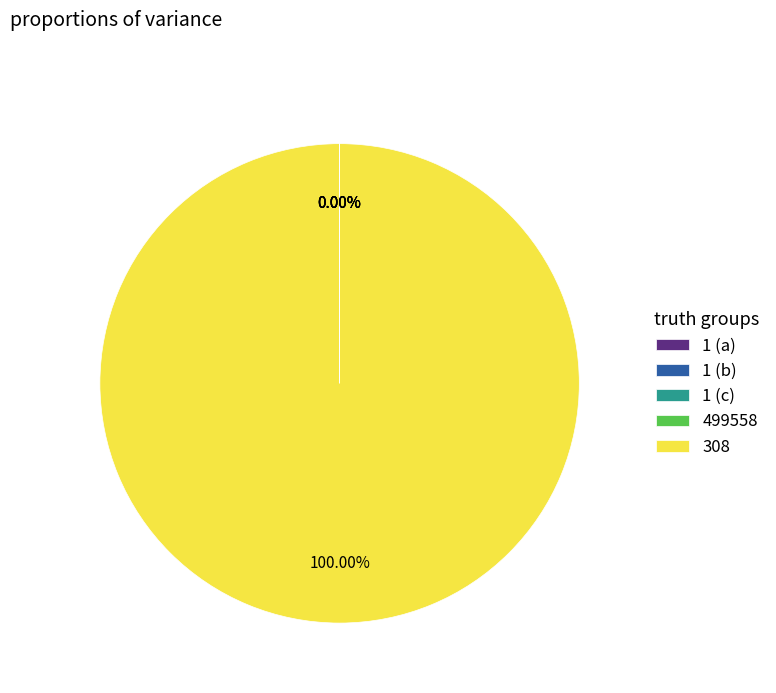

Combined, what portion of the pie is 499558 and 308?

100.0%